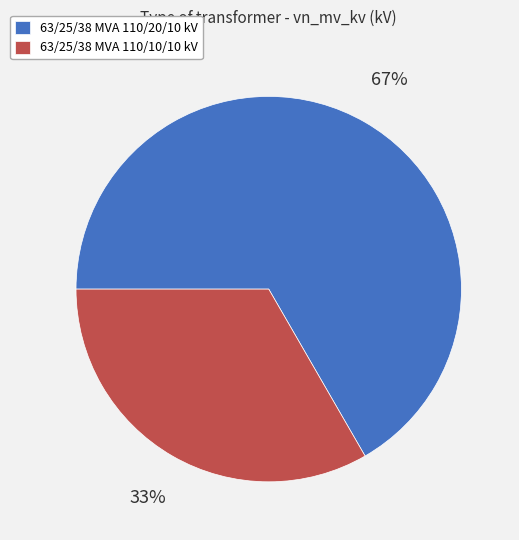

To the nearest percent, what portion does 63/25/38 MVA 110/10/10 kV represent?

33%